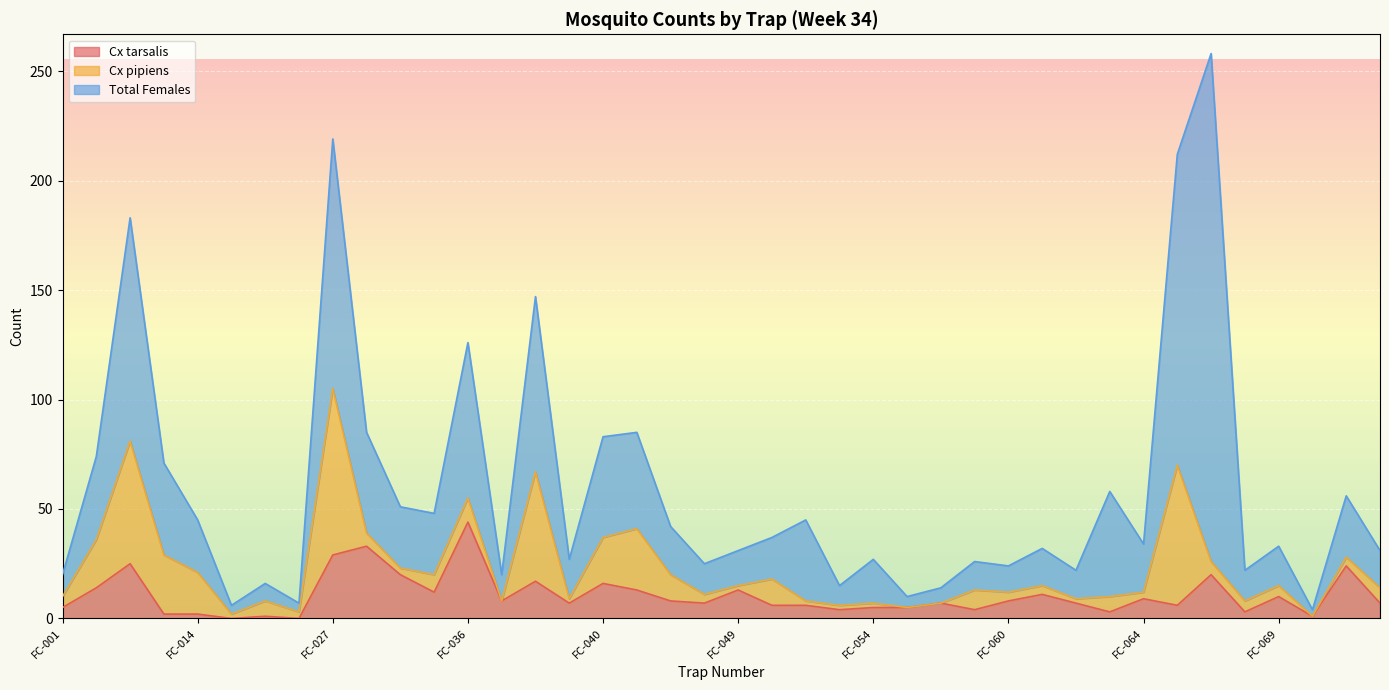

How many lines are shown in the chart?

3